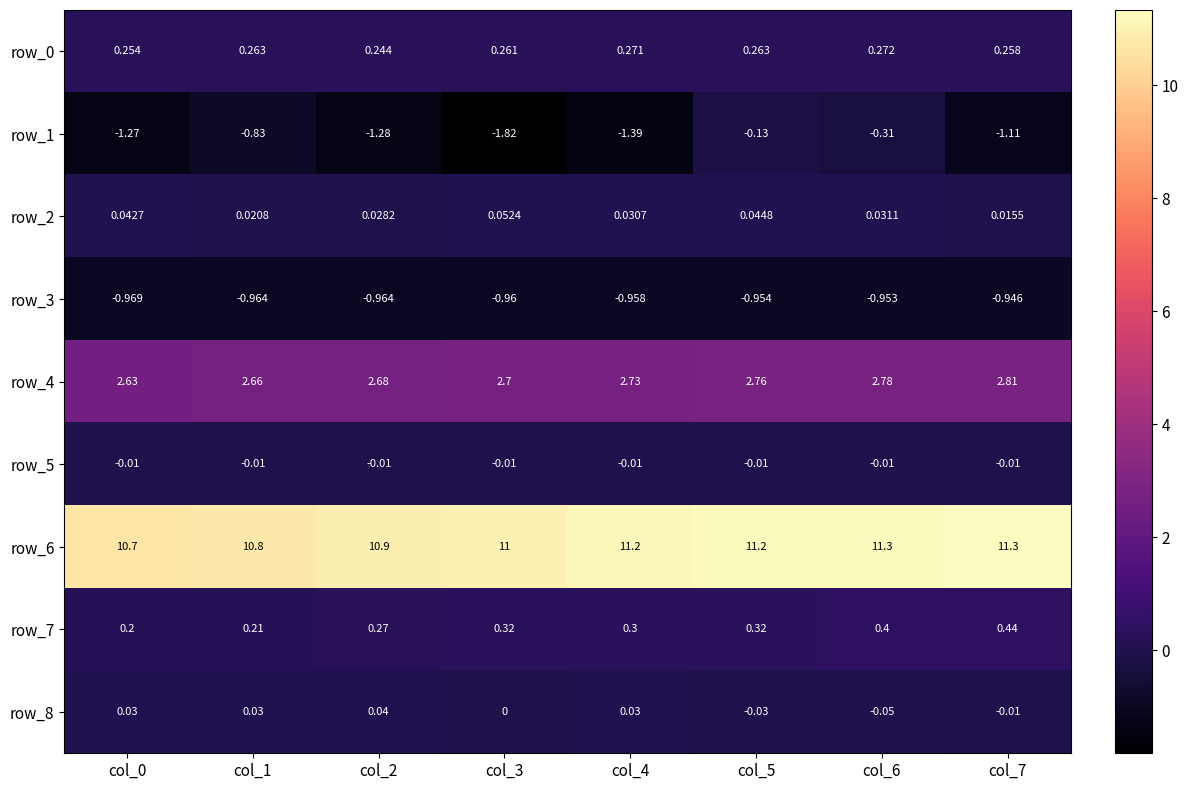

How many series are shown in this chart?

9